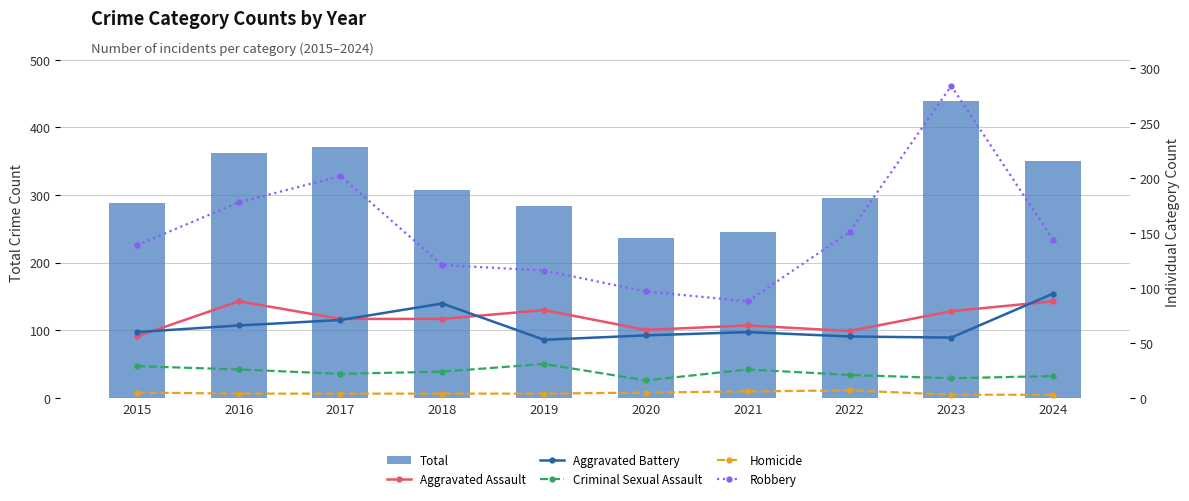

What is the sum of all Criminal Sexual Assault values?

233